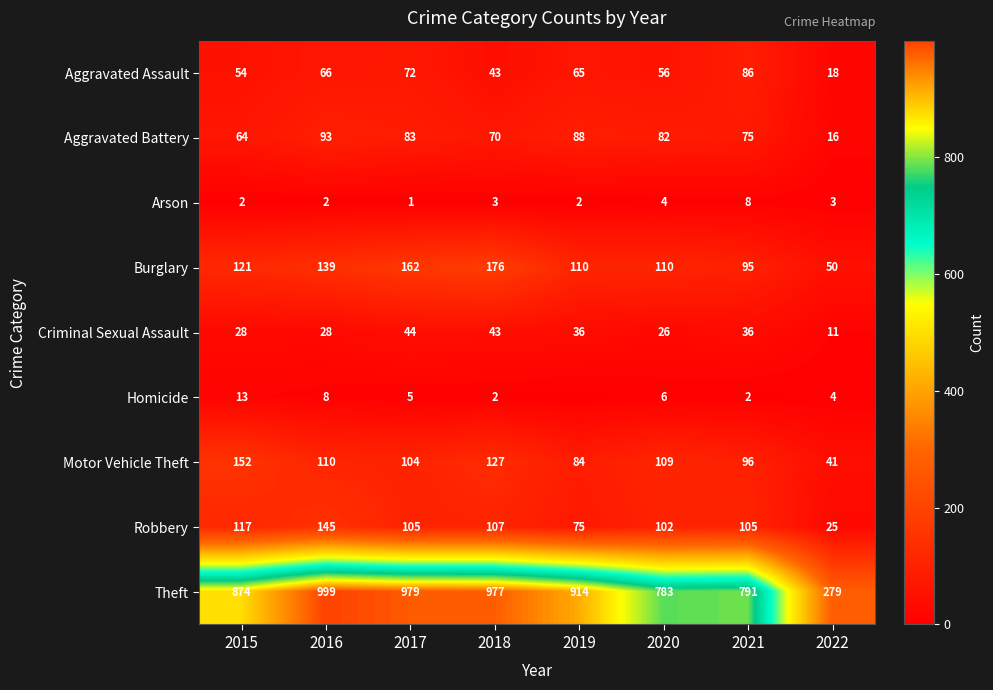

What is the total value across all series at 2021?

1294